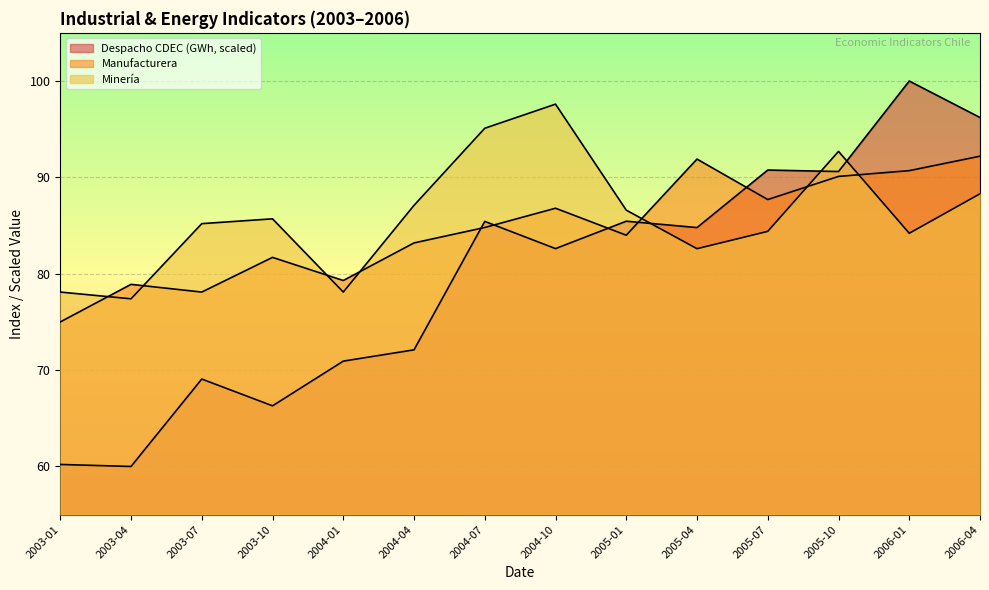

Where do Minería and Manufacturera first cross each other?

2003-01 and 2003-04